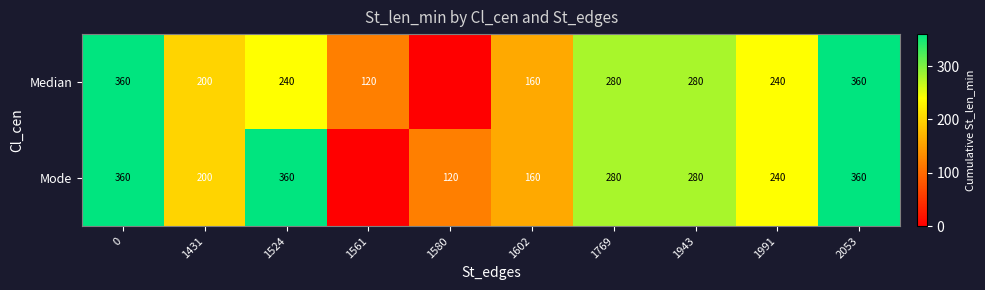

What is the total value across all series at 1943?

560